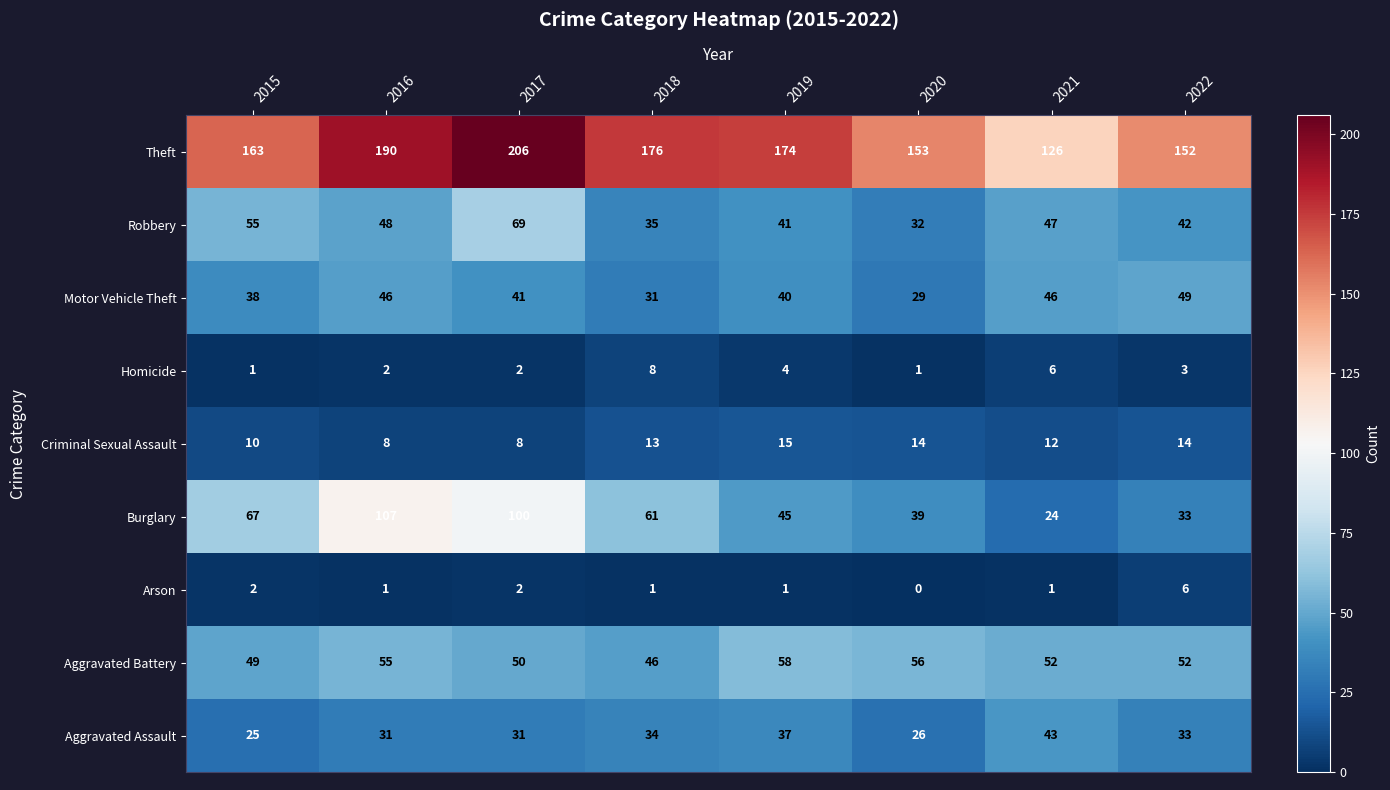

What is the difference between the maximum and second lowest values in the Homicide series?

7